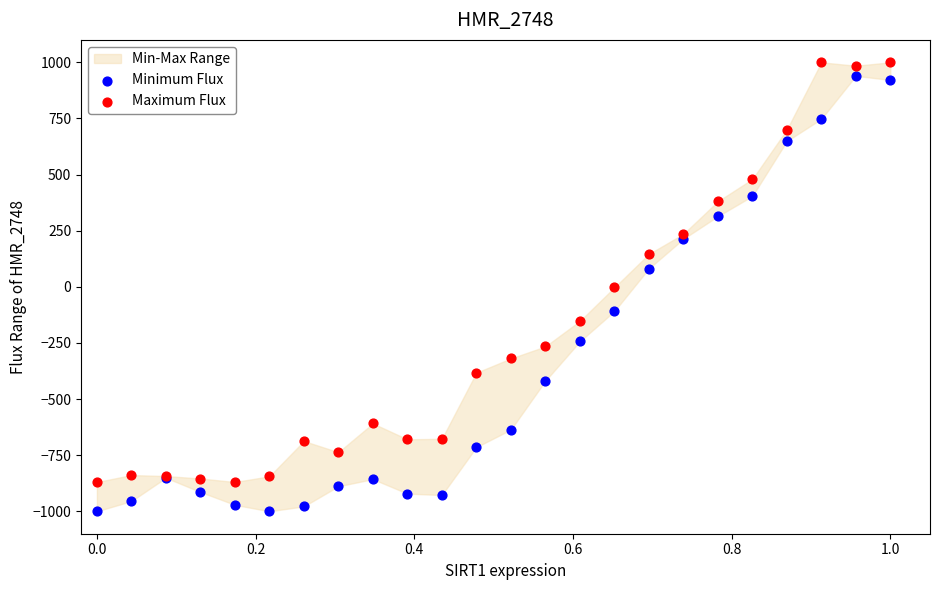

Which series reaches the maximum Y coordinate?

Maximum Flux